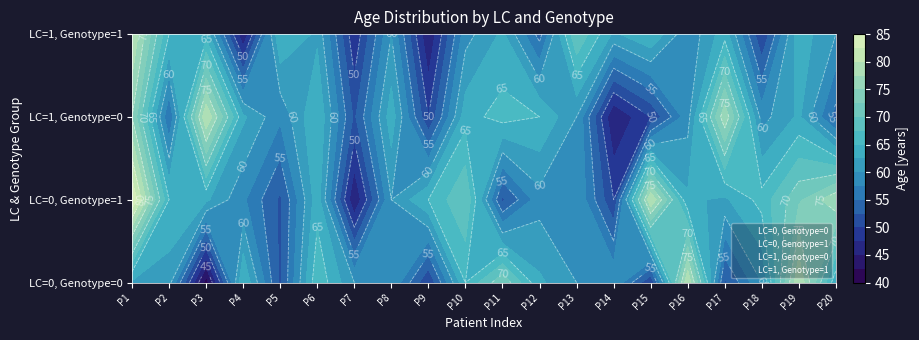

Rank the series at 19 from highest to lowest value.

LC=0, Genotype=1, LC=0, Genotype=0, LC=1, Genotype=1, LC=1, Genotype=0